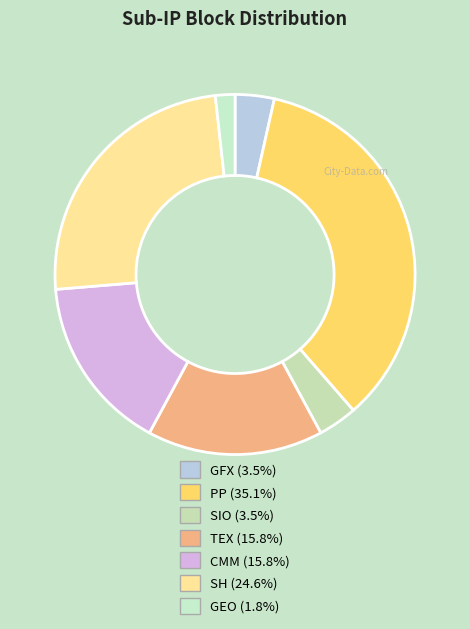

True or false: PP accounts for 26% of the total.

False